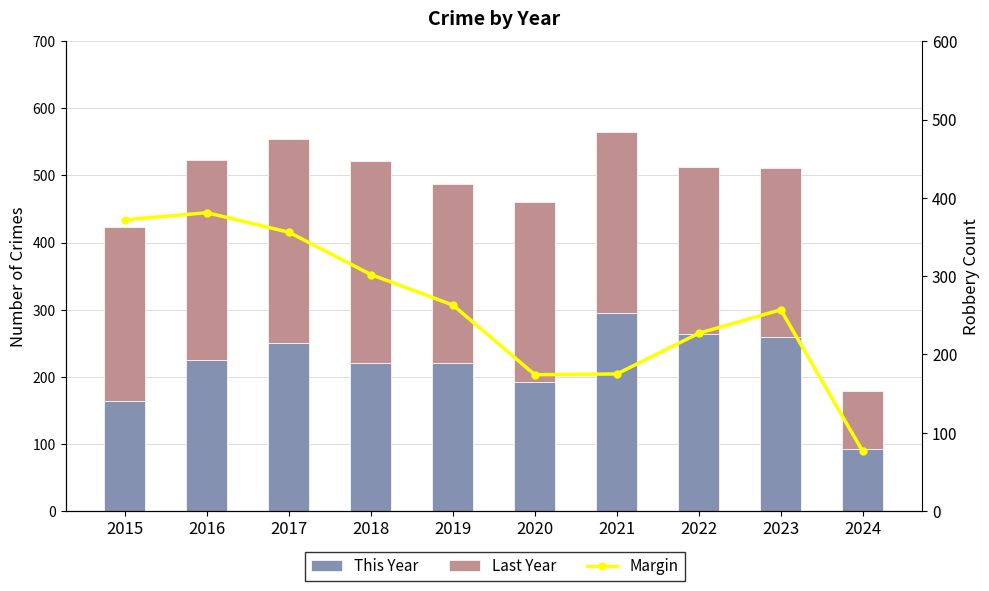

Rank the categories by Last Year value from lowest to highest.

2024, 2022, 2023, 2015, 2019, 2020, 2021, 2016, 2018, 2017